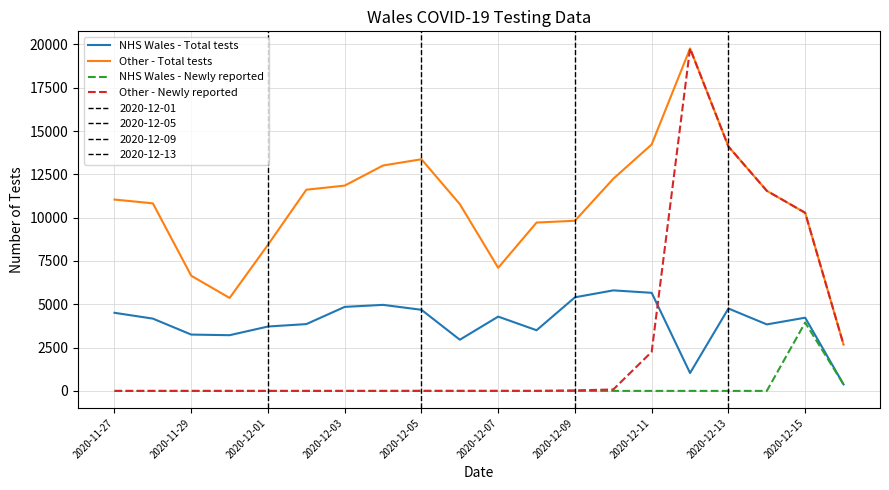

Is it true that NHS Wales - Newly reported equals 1541 at 2020-12-13?

False